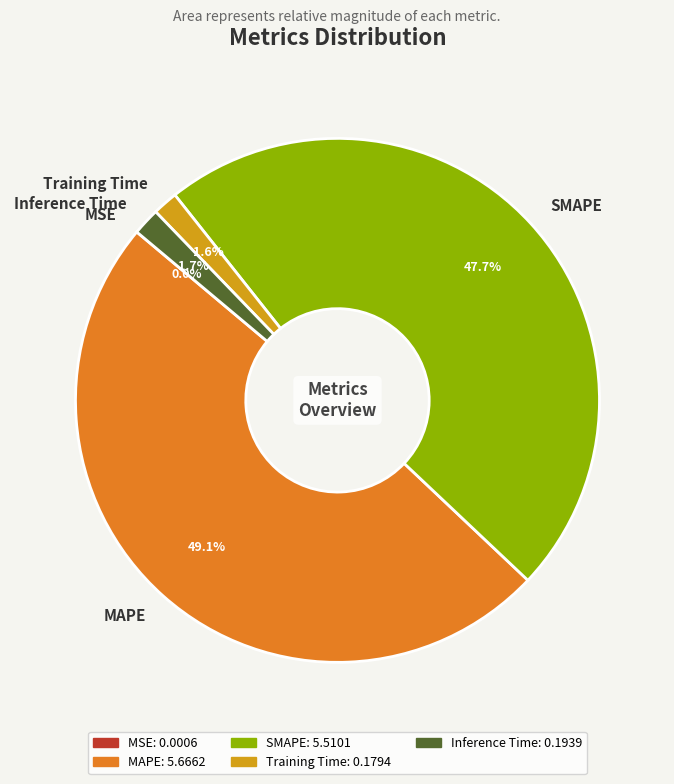

Which has a higher value, Inference Time or SMAPE?

SMAPE